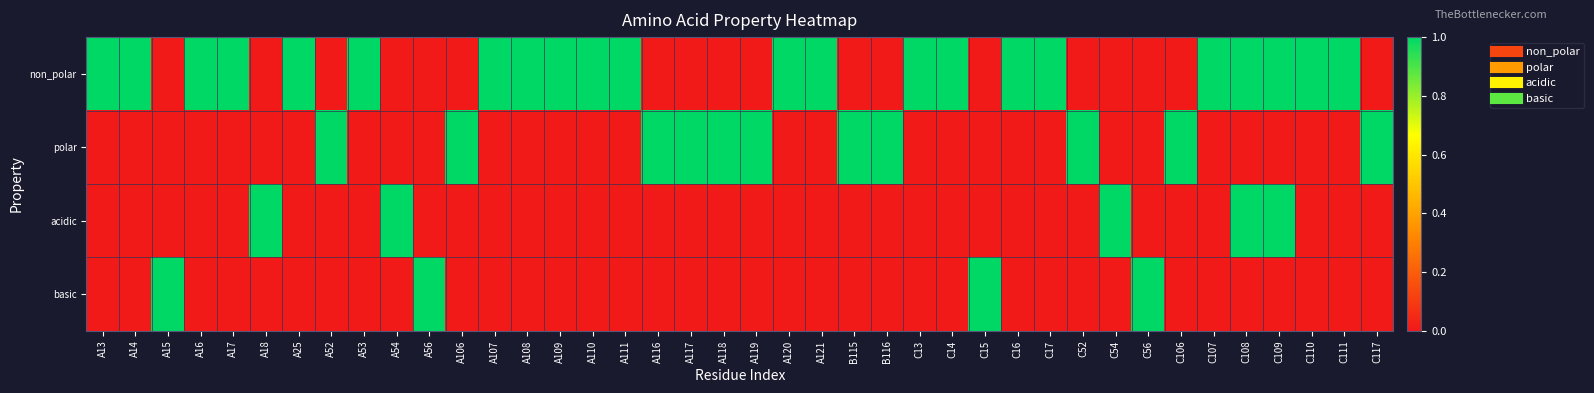

What is the difference between the highest and lowest values at B115?

1